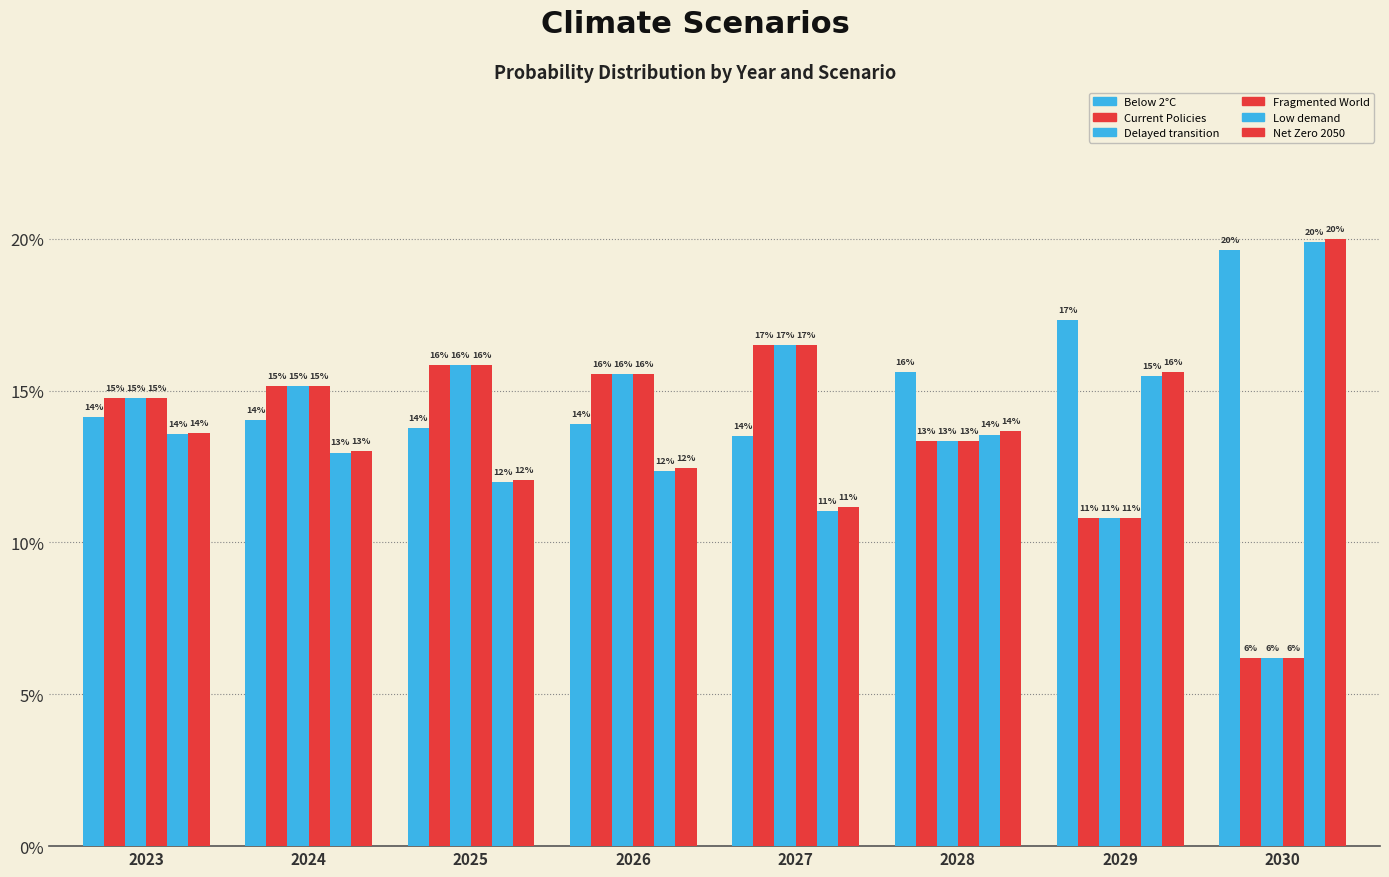

Reading left to right, what are all the values shown in this chart?

Below 2°C: 2023=0.1	2024=0.1	2025=0.1	2026=0.1	2027=0.1	2028=0.2	2029=0.2	2030=0.2
Current Policies: 2023=0.1	2024=0.2	2025=0.2	2026=0.2	2027=0.2	2028=0.1	2029=0.1	2030=0.1
Delayed transition: 2023=0.1	2024=0.2	2025=0.2	2026=0.2	2027=0.2	2028=0.1	2029=0.1	2030=0.1
Fragmented World: 2023=0.1	2024=0.2	2025=0.2	2026=0.2	2027=0.2	2028=0.1	2029=0.1	2030=0.1
Low demand: 2023=0.1	2024=0.1	2025=0.1	2026=0.1	2027=0.1	2028=0.1	2029=0.2	2030=0.2
Net Zero 2050: 2023=0.1	2024=0.1	2025=0.1	2026=0.1	2027=0.1	2028=0.1	2029=0.2	2030=0.2